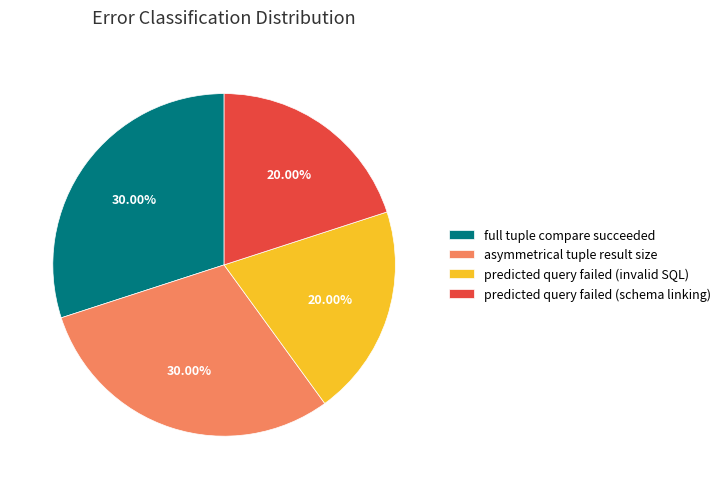

Combined, what portion of the pie is predicted query failed (invalid SQL) and asymmetrical tuple result size?

50.0%